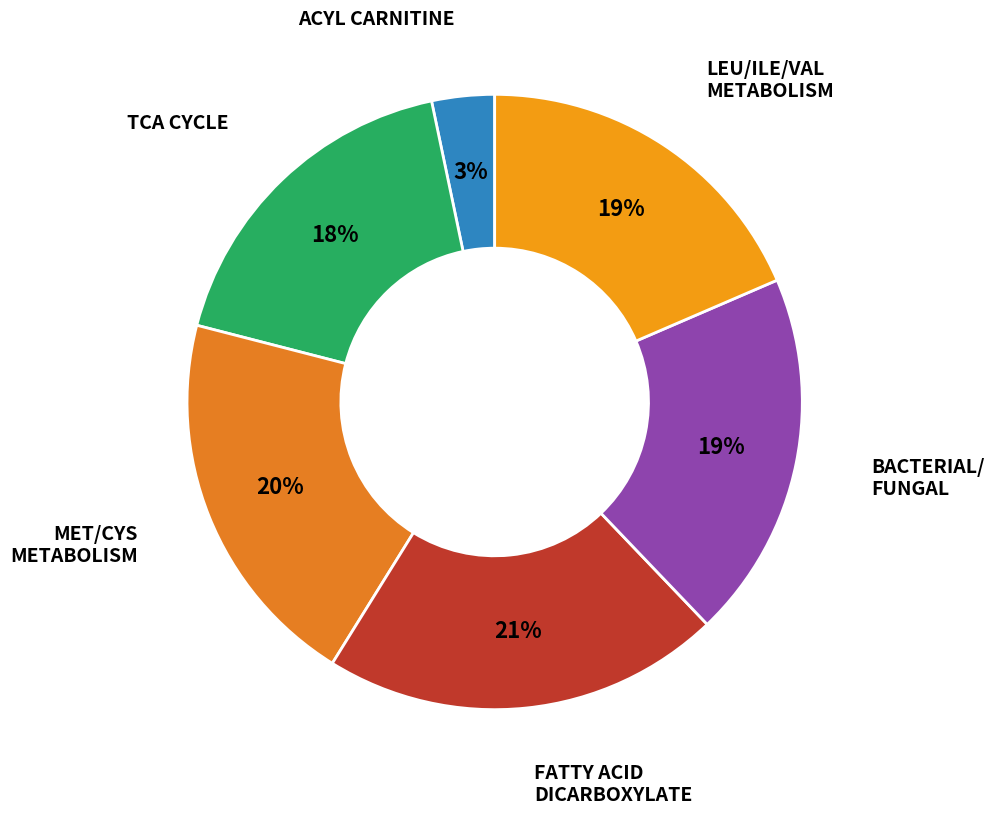

How many segments does this pie chart have?

6